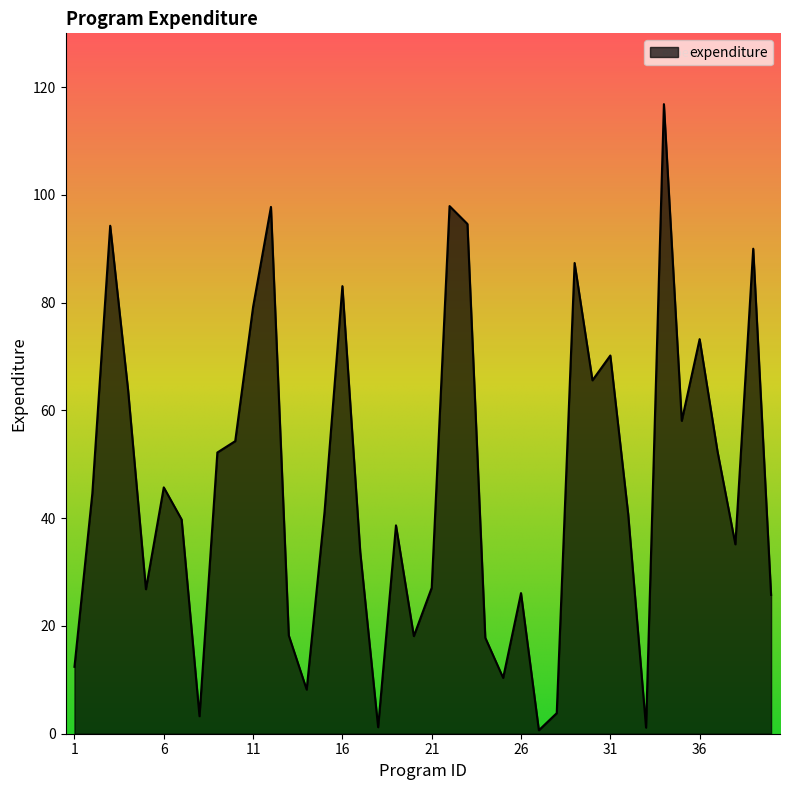

Reading left to right, what are all the values shown in this chart?

12.4	44.6	94.3	63.9	26.8	45.7	39.8	3.3	52.2	54.3	79.2	97.8	18.2	8.2	41.2	83.1	33.7	1.2	38.7	18.1	27.1	97.9	94.6	17.8	10.4	26.1	0.6	3.8	87.4	65.6	70.2	40.8	1.1	116.9	58.1	73.2	52.4	35.2	90.0	25.8